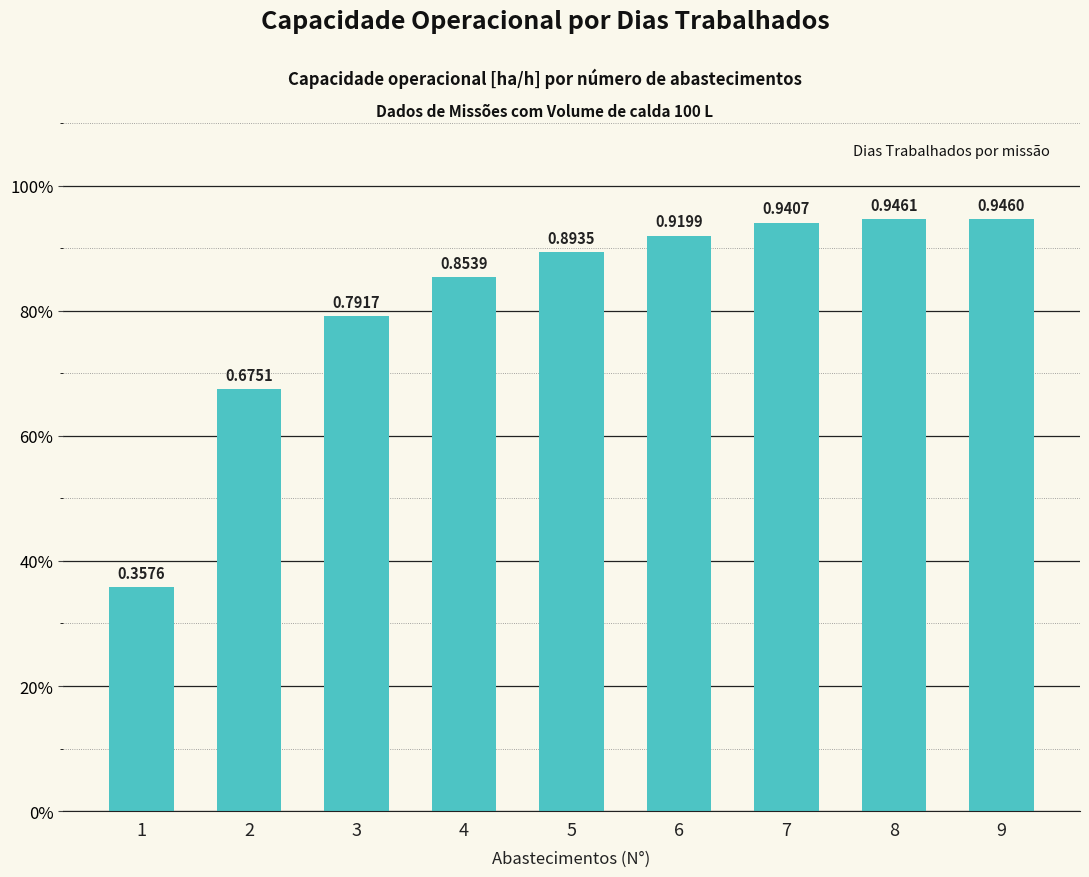

What is the change in value from 3 to 4?

+0.1